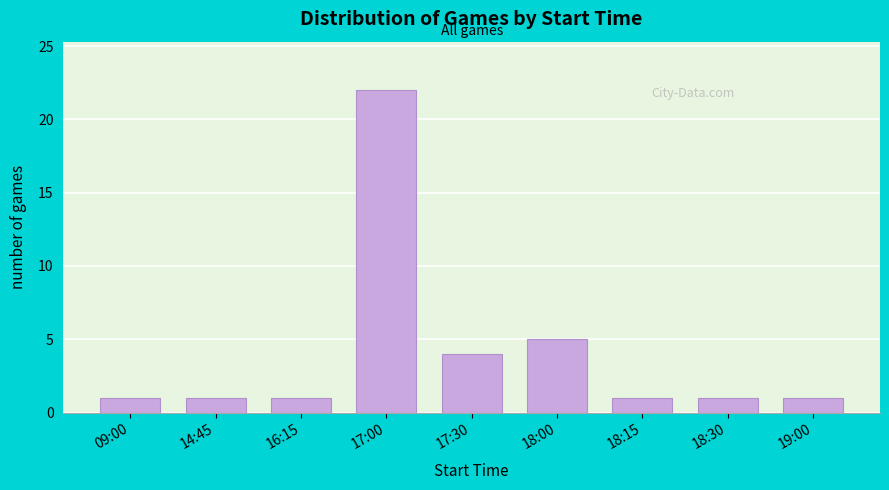

Reading left to right, extract all data points from this chart.

09:00=1	14:45=1	16:15=1	17:00=22	17:30=4	18:00=5	18:15=1	18:30=1	19:00=1